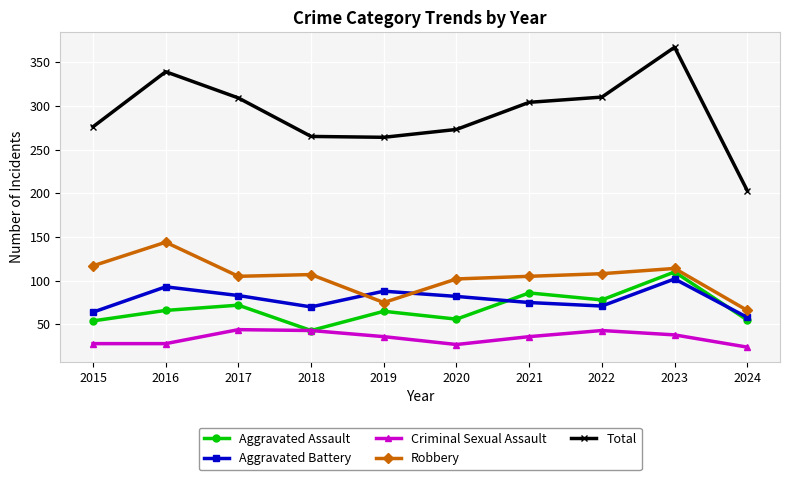

What is the spread (max minus min) of values at 2024?

179